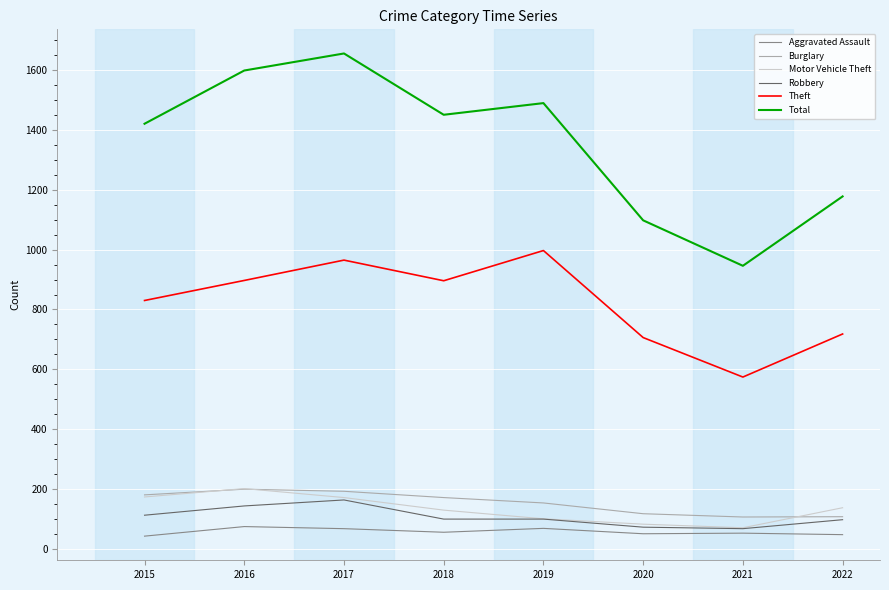

Is it true that Burglary equals 107 at 2022?

True